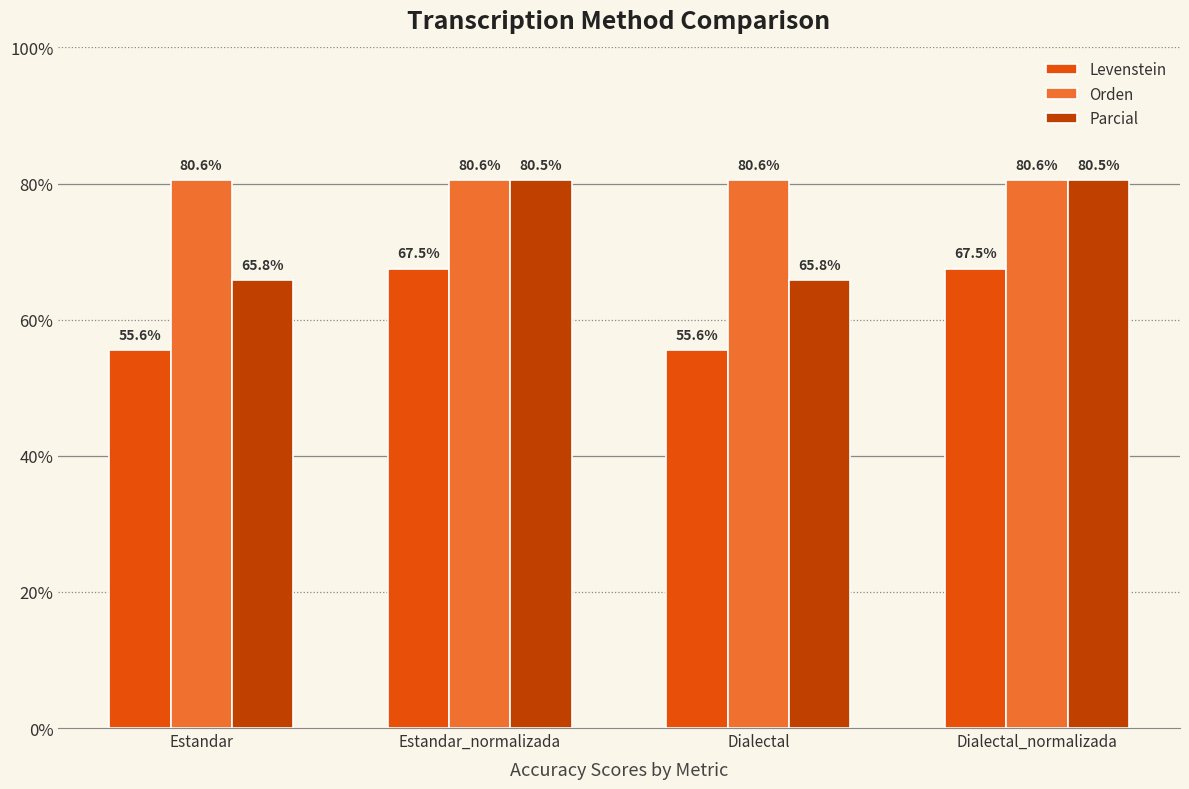

What position from the left is Dialectal_normalizada?

4